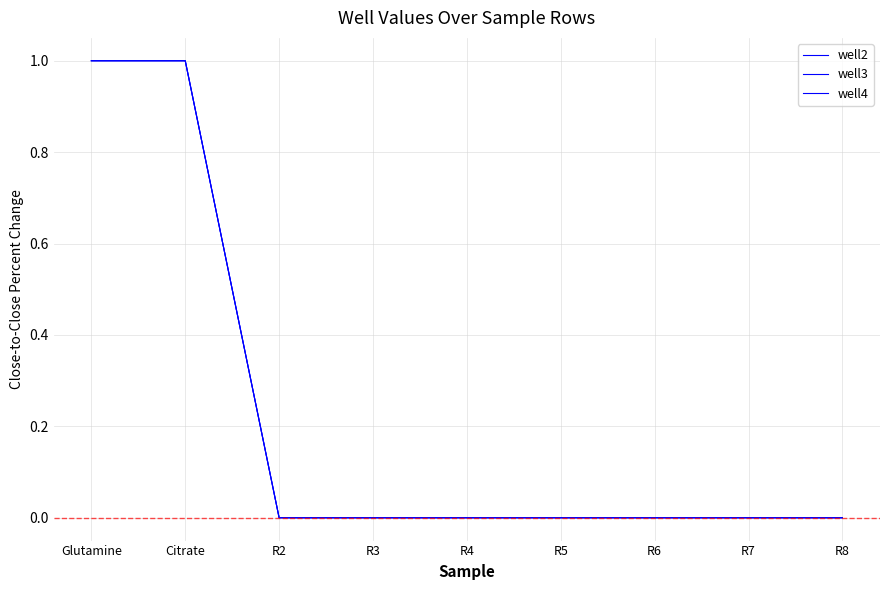

Reading left to right, list all the values displayed in this chart.

well2: Glutamine=1.0	Citrate=1.0	R2=0.0	R3=0.0	R4=0.0	R5=0.0	R6=0.0	R7=0.0	R8=0.0
well3: Glutamine=1.0	Citrate=1.0	R2=0.0	R3=0.0	R4=0.0	R5=0.0	R6=0.0	R7=0.0	R8=0.0
well4: Glutamine=1.0	Citrate=1.0	R2=0.0	R3=0.0	R4=0.0	R5=0.0	R6=0.0	R7=0.0	R8=0.0